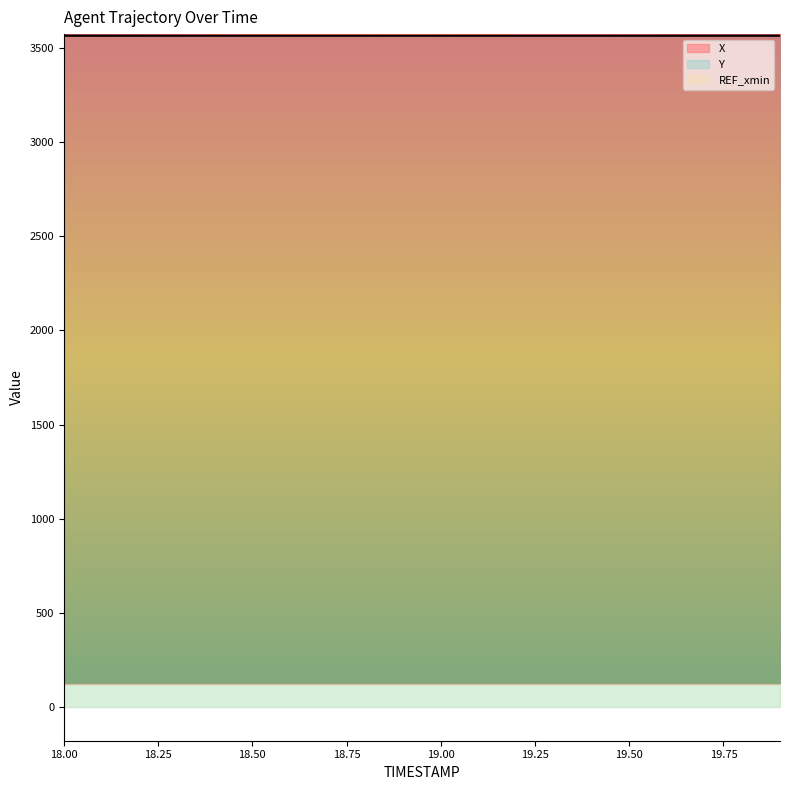

Where do X and Y first cross each other?

18.8 and 18.9